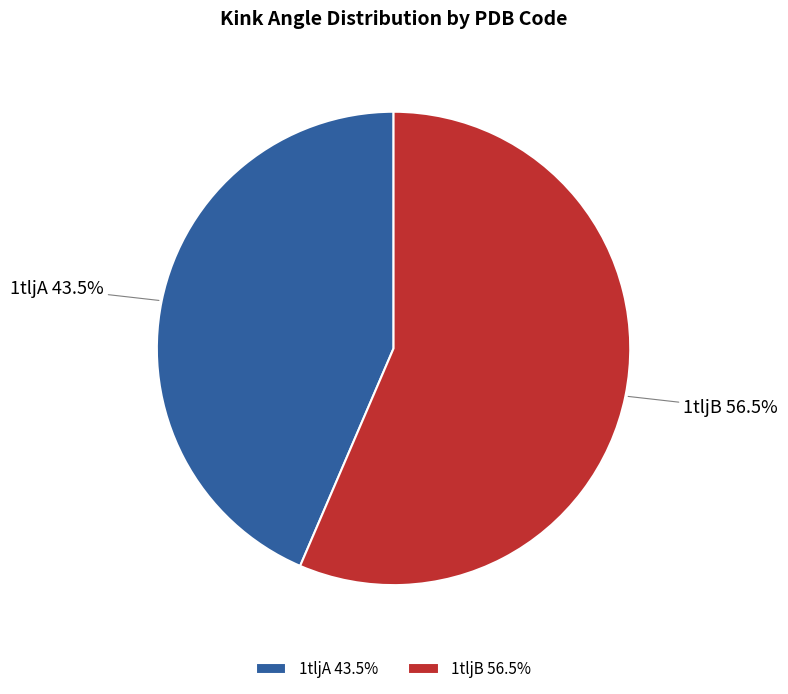

What is the total percentage of 1tljA and 1tljB?

100.0%